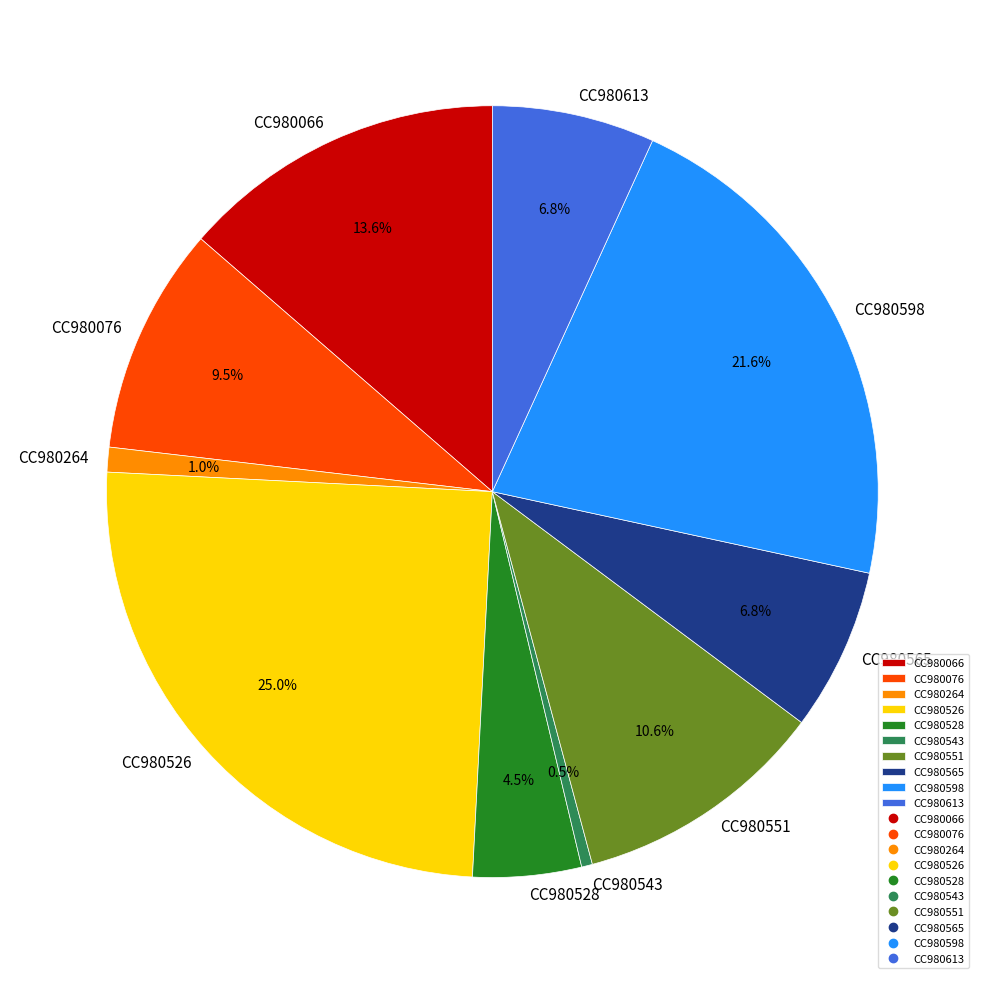

Is there any slice that represents more than half of the pie?

No